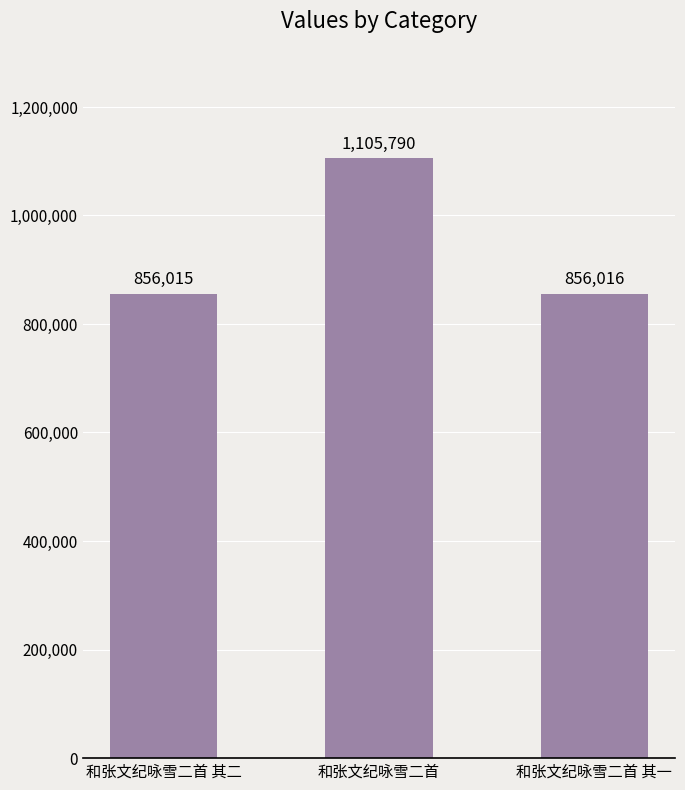

What is the change in value from 和张文纪咏雪二首 其二 to 和张文纪咏雪二首?

+249775